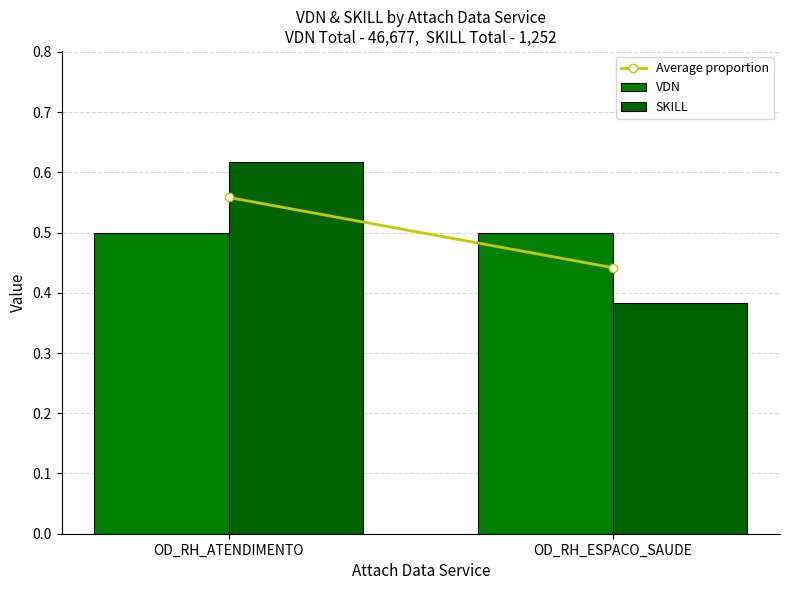

At which category does the chart reach its minimum across all series?

OD_RH_ESPACO_SAUDE